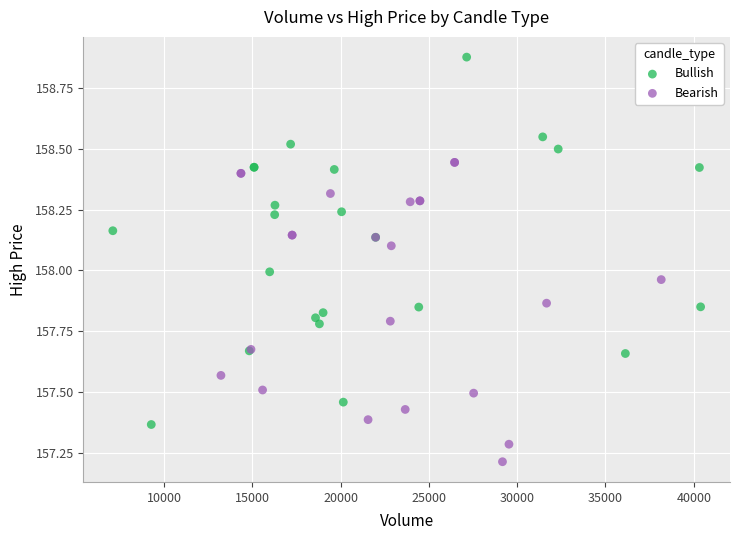

Which series contains the highest Y value?

Bullish